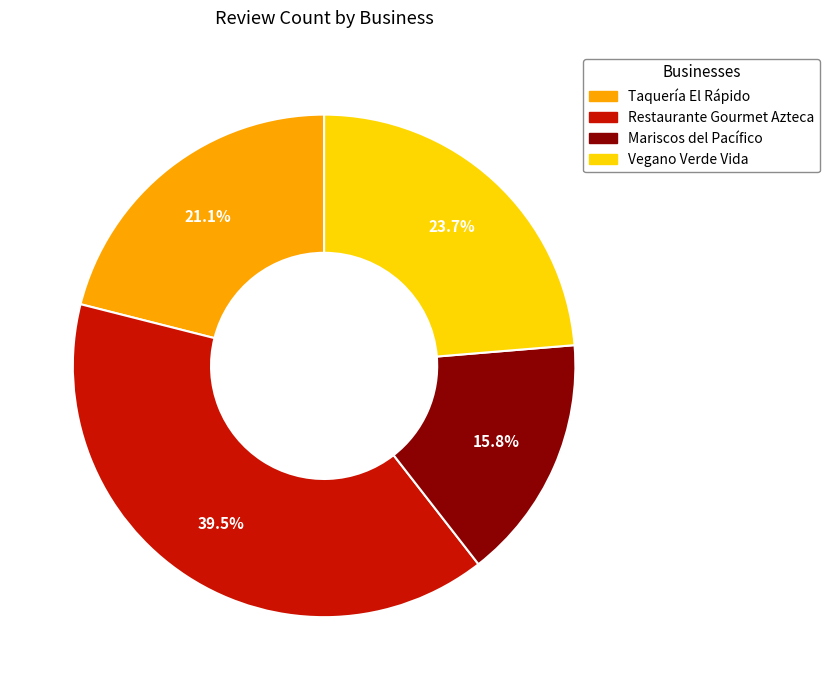

Which slice is the largest?

Restaurante Gourmet Azteca